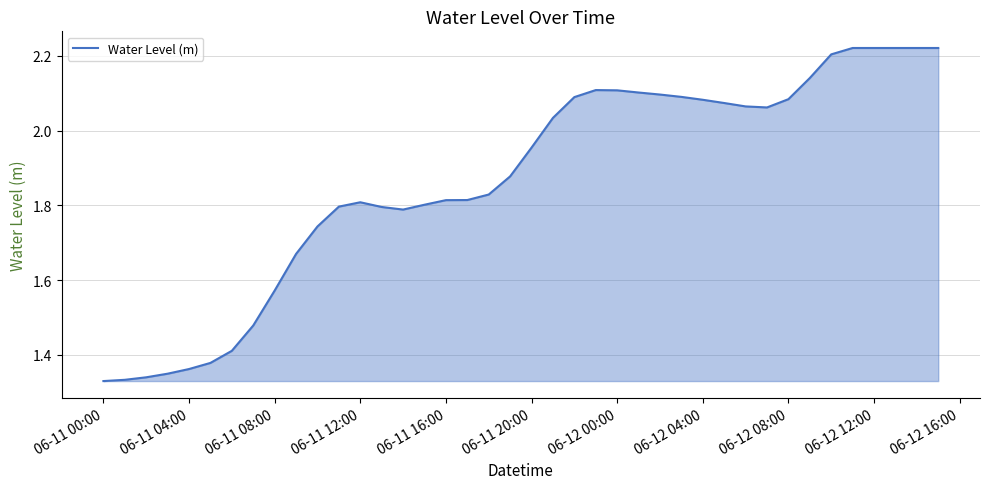

How many lines are shown in the chart?

1